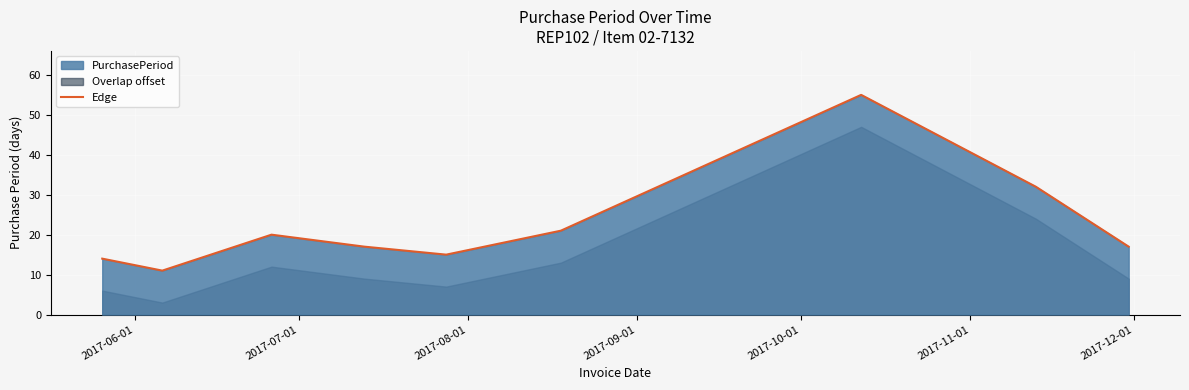

What is the smallest value displayed?

11